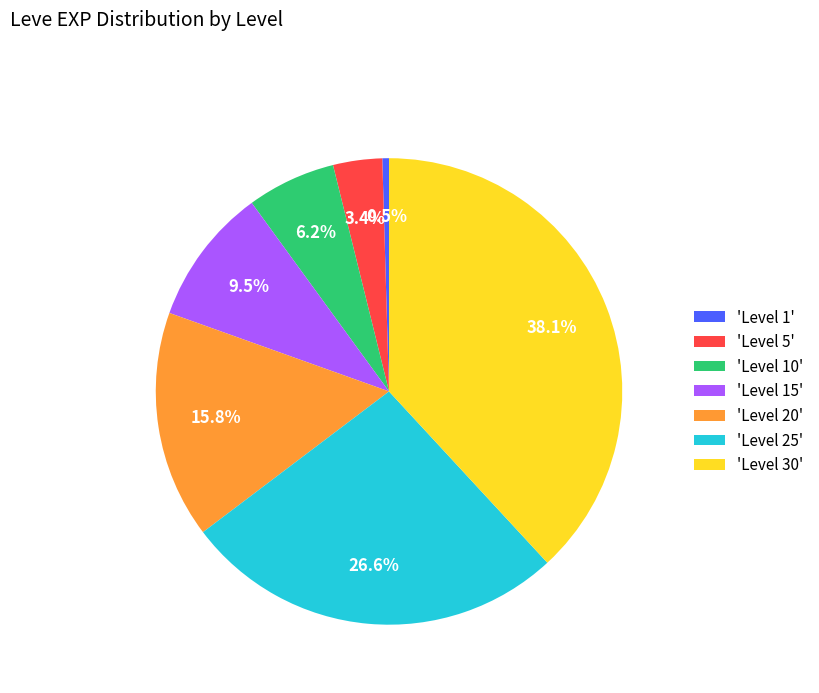

Rank the categories by value from highest to lowest.

'Level 30', 'Level 25', 'Level 20', 'Level 15', 'Level 10', 'Level 5', 'Level 1'